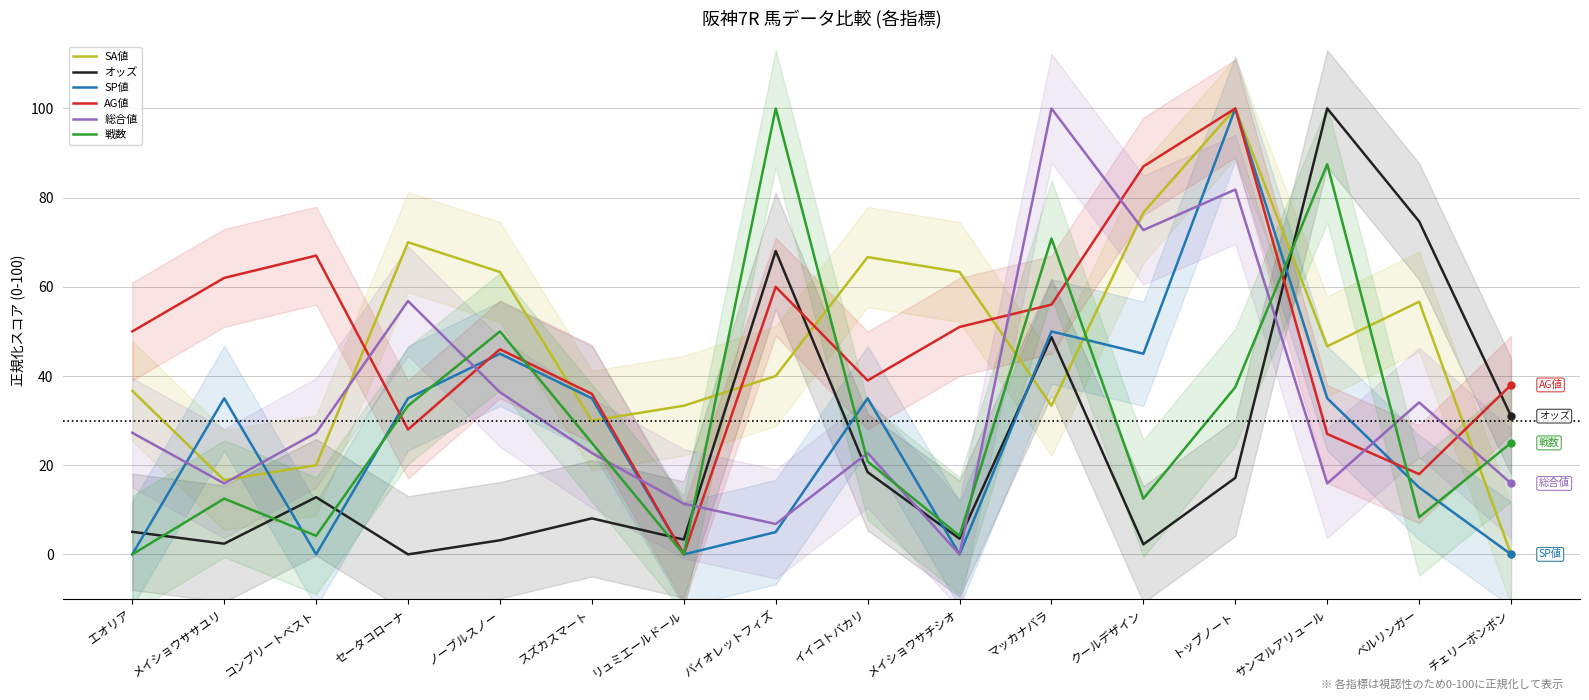

At which category is the sum across all series the highest?

トップノート